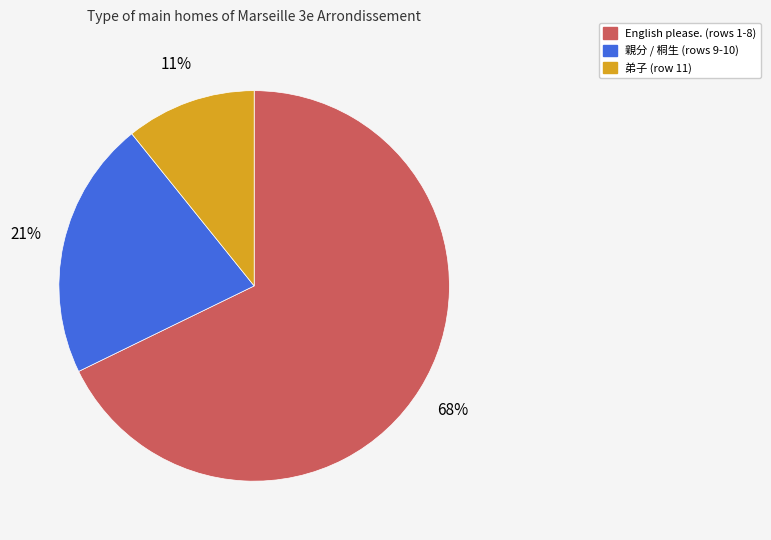

To the nearest percent, what is the difference between the largest and smallest slice percentages?

57%